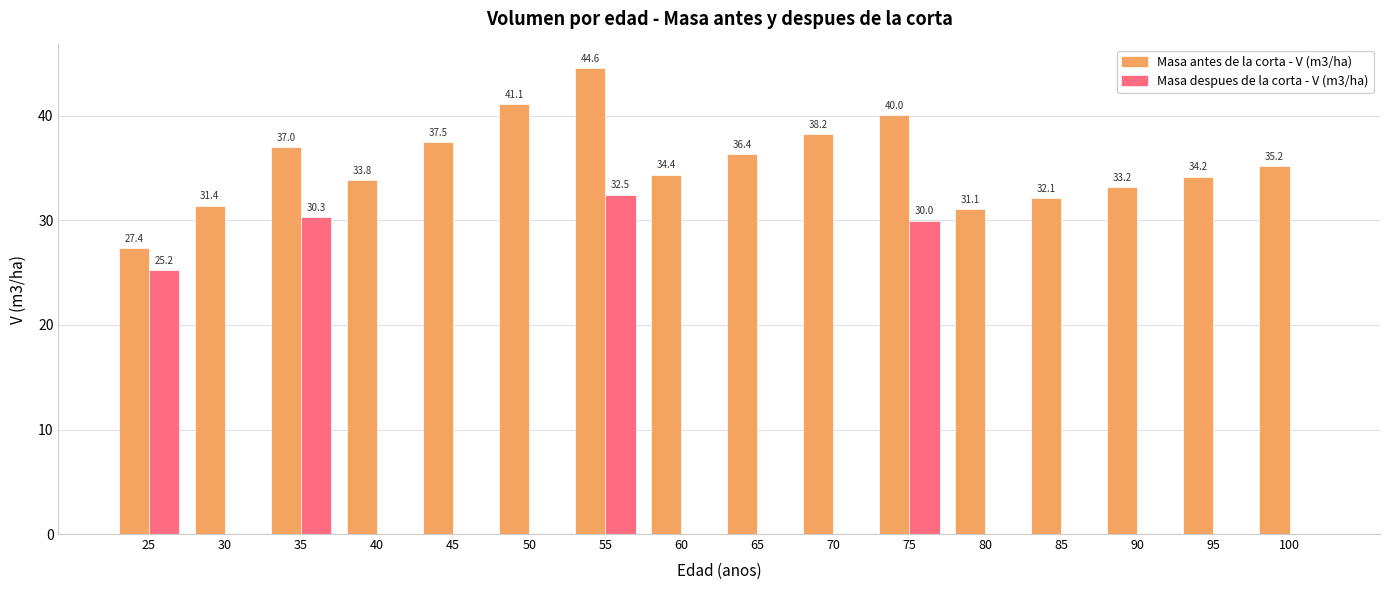

Is the value of Masa antes de la corta - V (m3/ha) at 50 greater than the value of Masa despues de la corta - V (m3/ha) at 45?

Yes